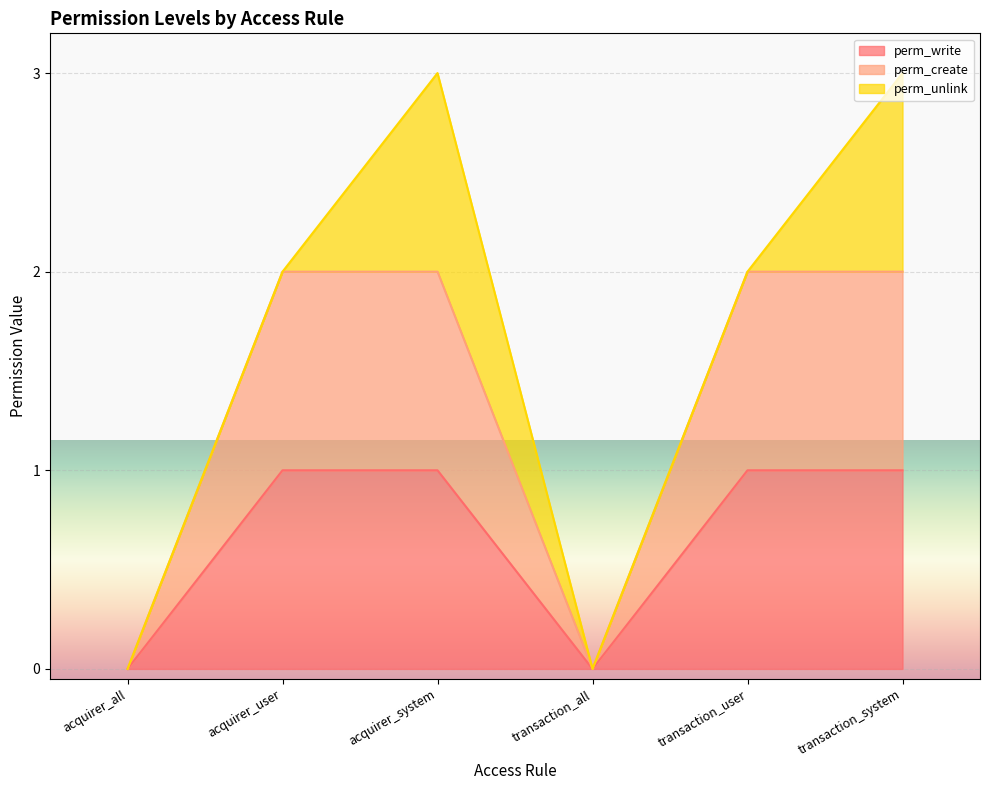

Where is the first local minimum for perm_create?

transaction_all